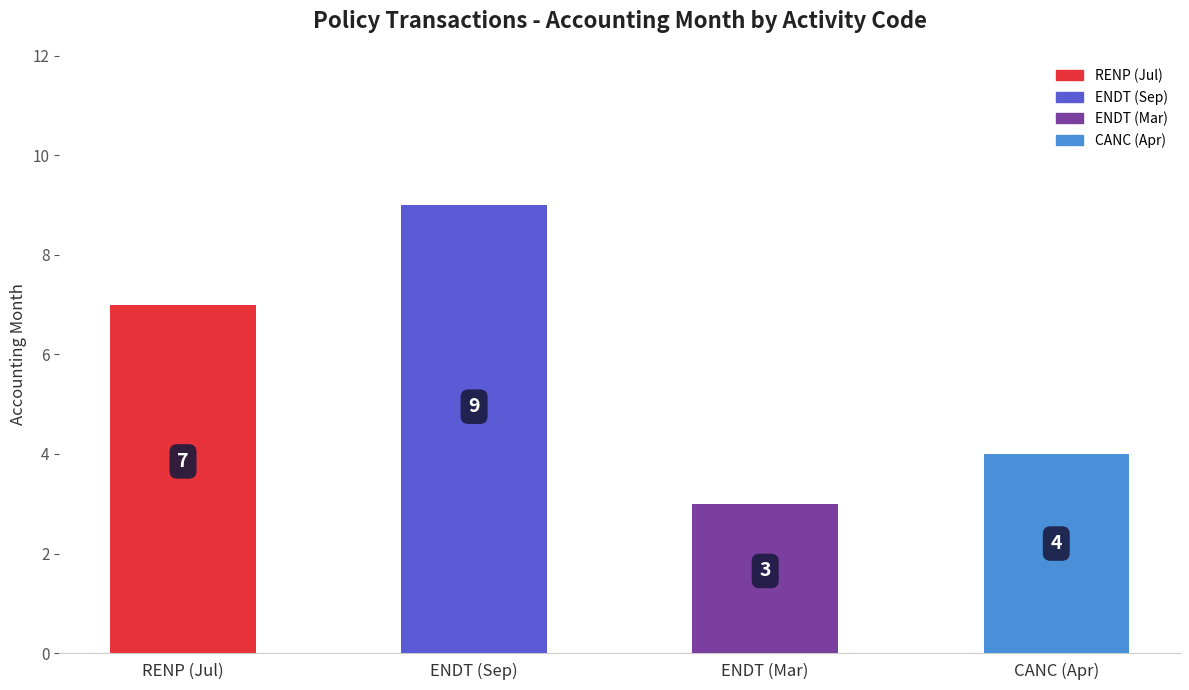

Reading right to left, transcribe all the data shown in this chart.

CANC (Apr)=4	ENDT (Mar)=3	ENDT (Sep)=9	RENP (Jul)=7